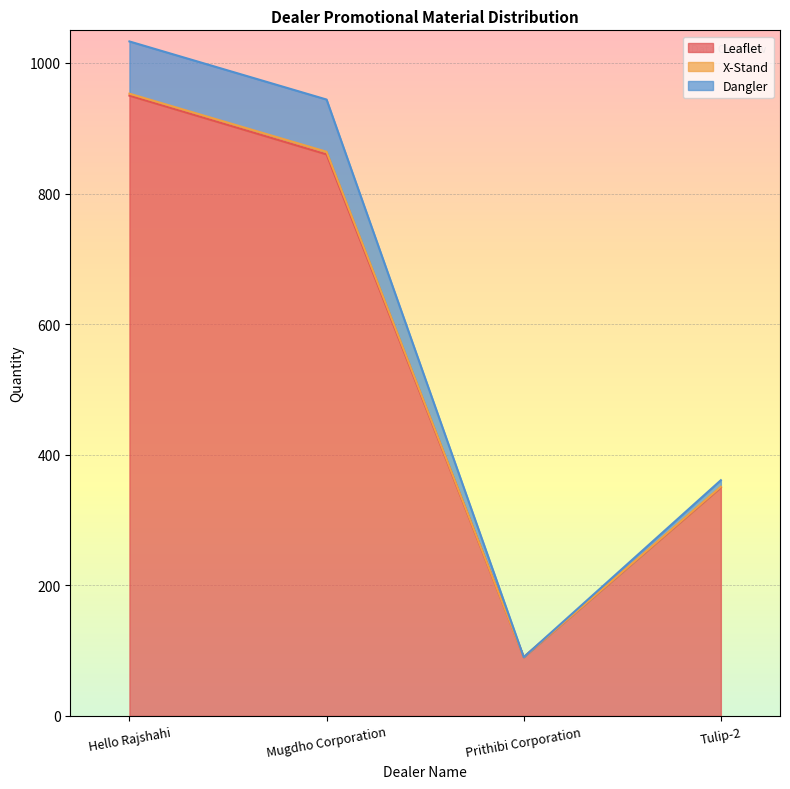

Where does the Leaflet series first go above 860?

Hello Rajshahi